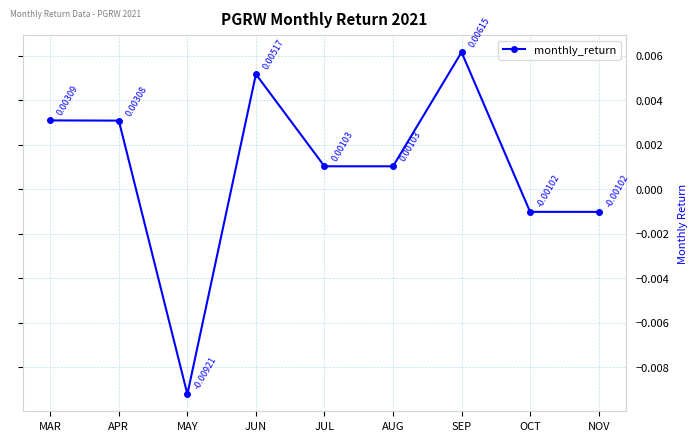

True or false: the data has more than 1 interior local peaks.

True